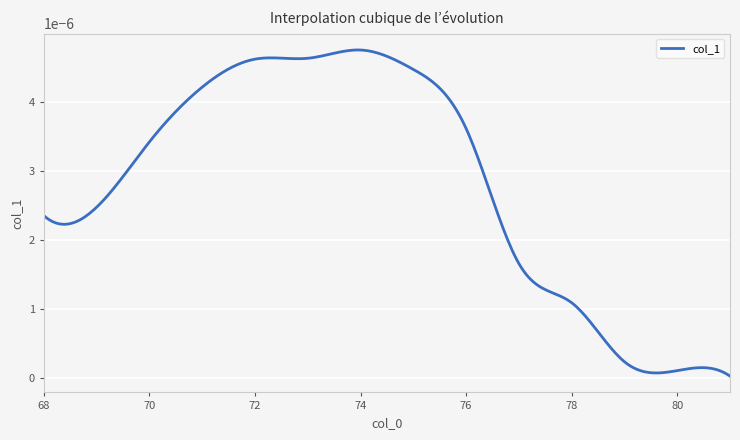

Rank the categories by value from lowest to highest.

81, 80, 79, 78, 77, 68, 69, 70, 76, 71, 75, 72, 73, 74